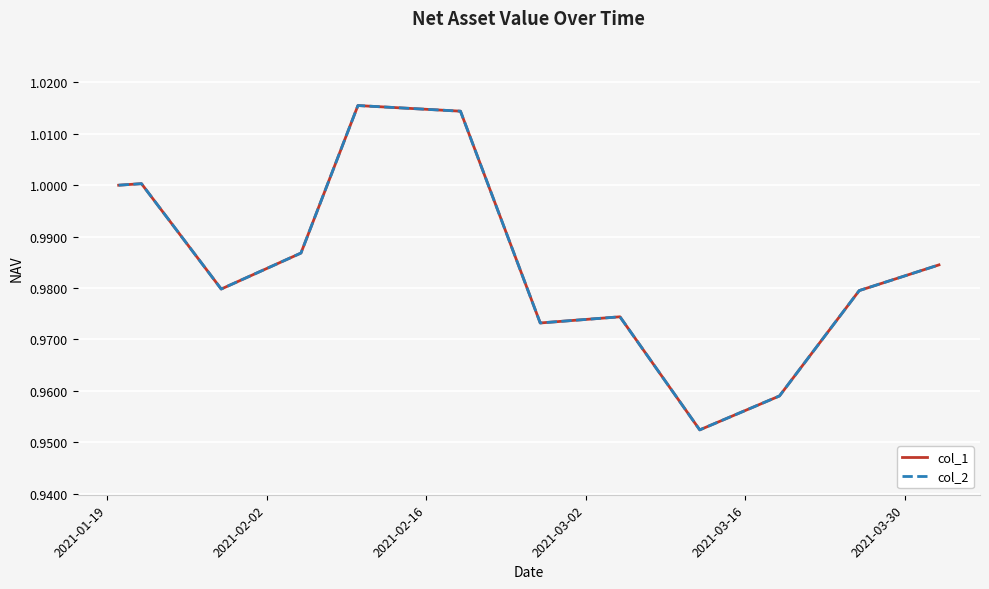

True or false: col_2 and col_1 cross at least once.

False